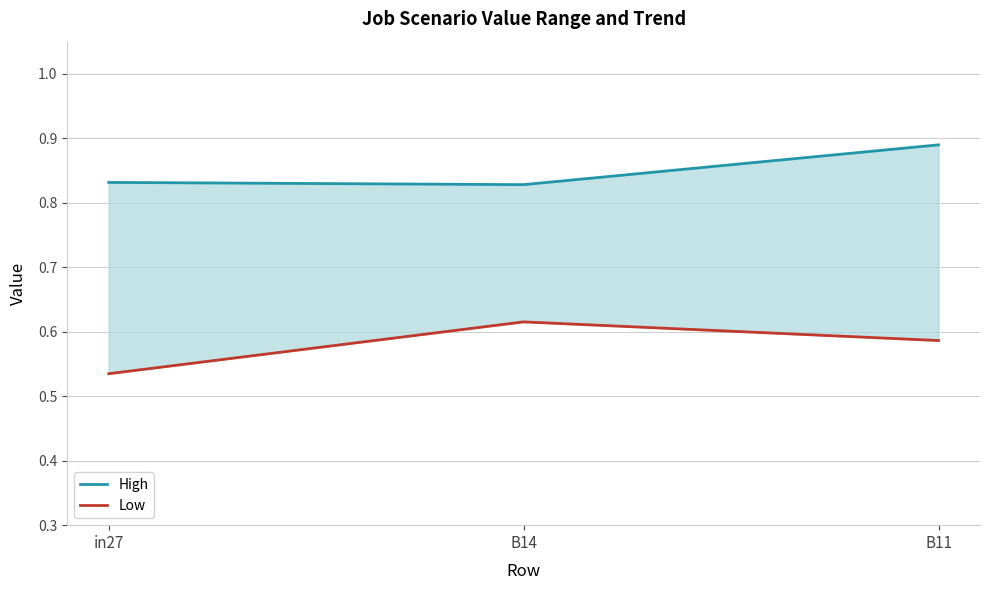

Reading left to right, transcribe all the data shown in this chart.

High: 0.8	0.8	0.9
Low: 0.5	0.6	0.6